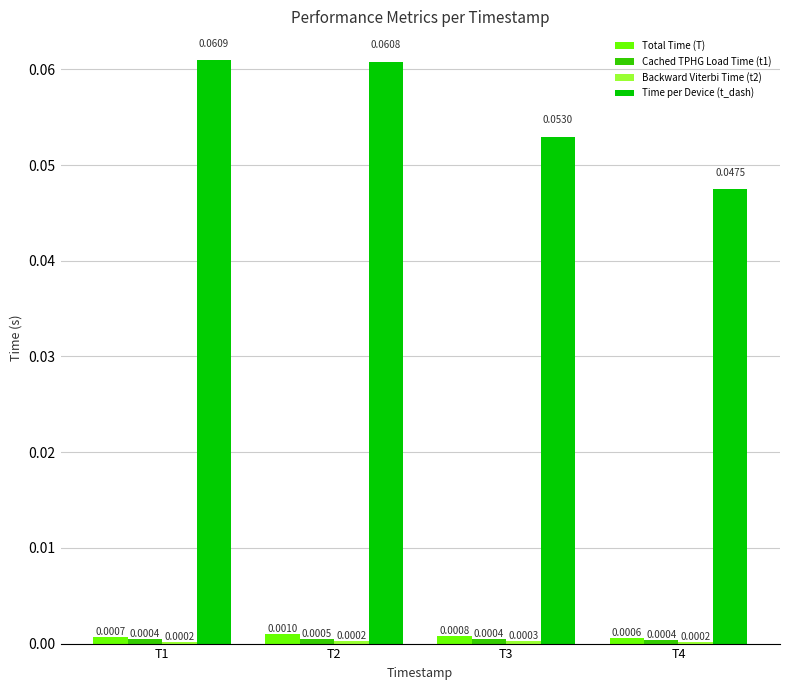

At which category is the sum across all series the highest?

T2